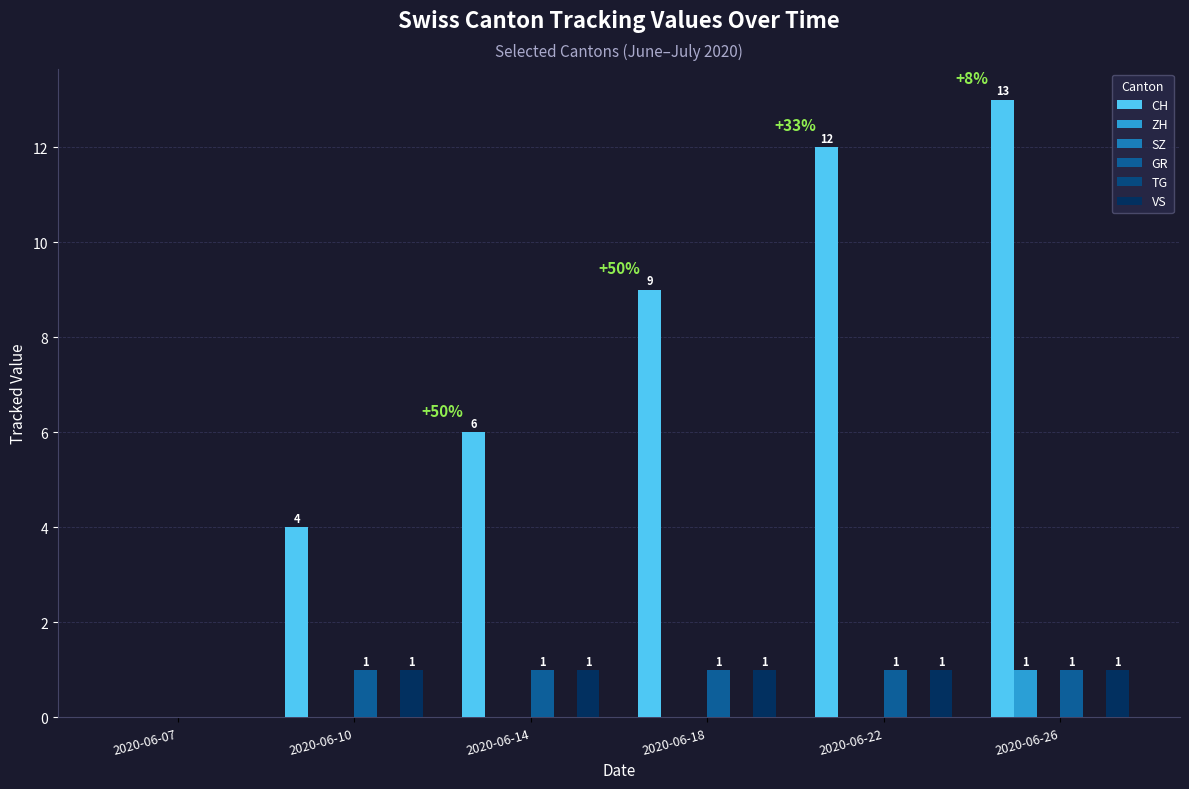

Does the chart contain any negative values?

No